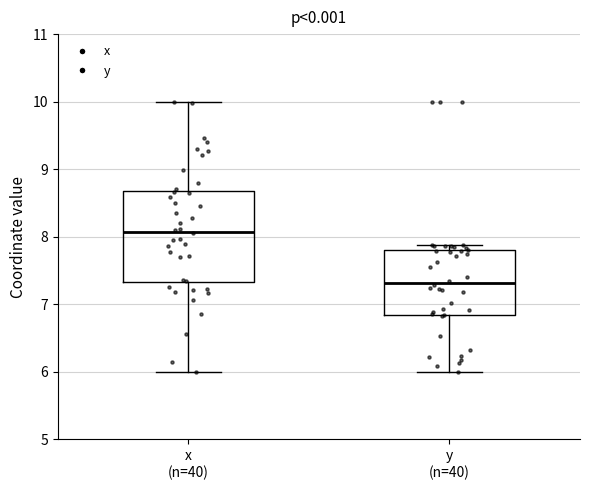

Comparing the boxes themselves (not the whiskers), which one is the tallest?

x (n=40)